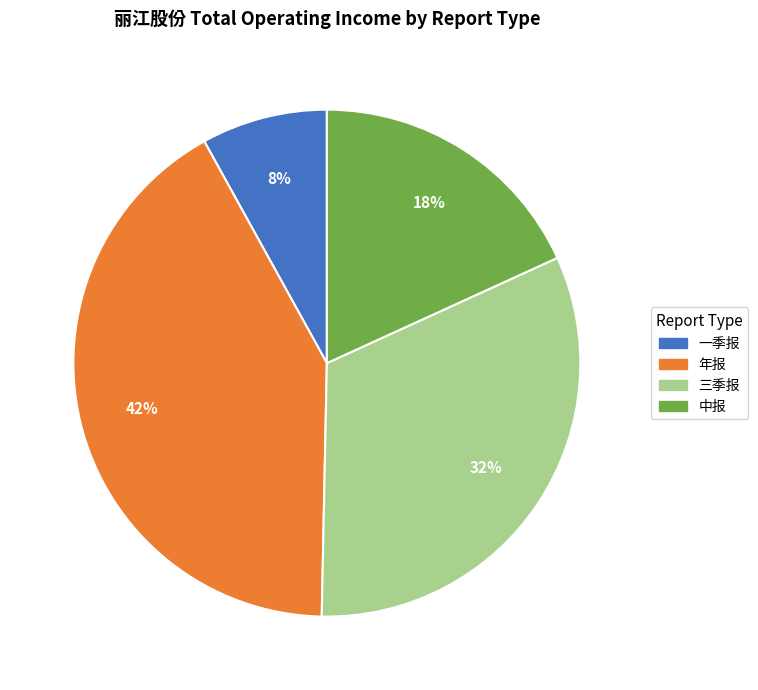

To the nearest percent, what is the difference between the largest and smallest slice percentages?

34%